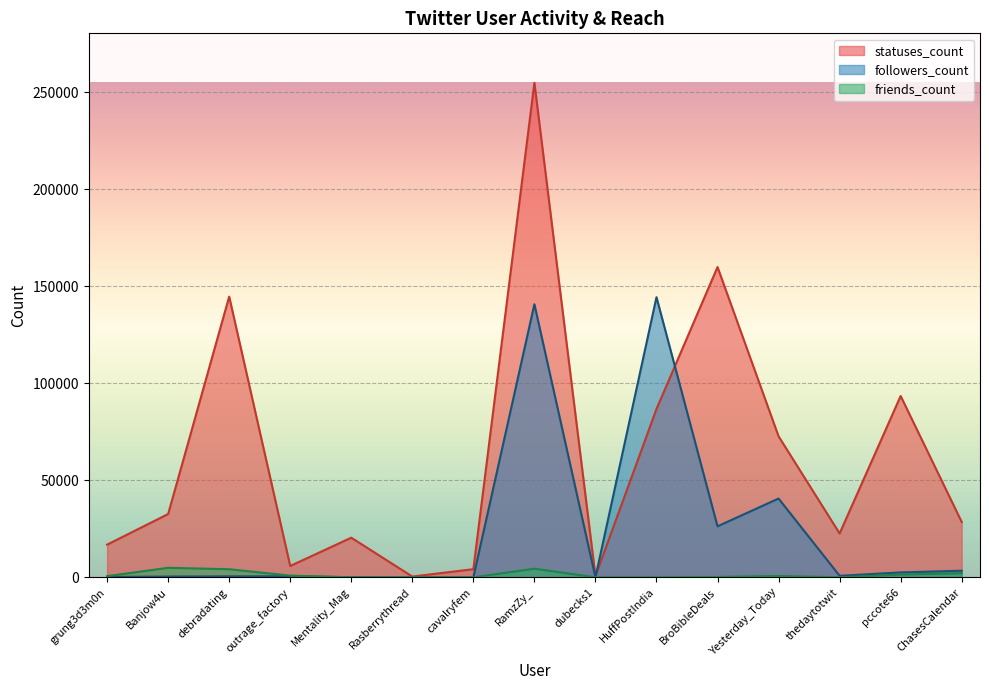

Which category has the highest value in the friends_count series?

Banjow4u